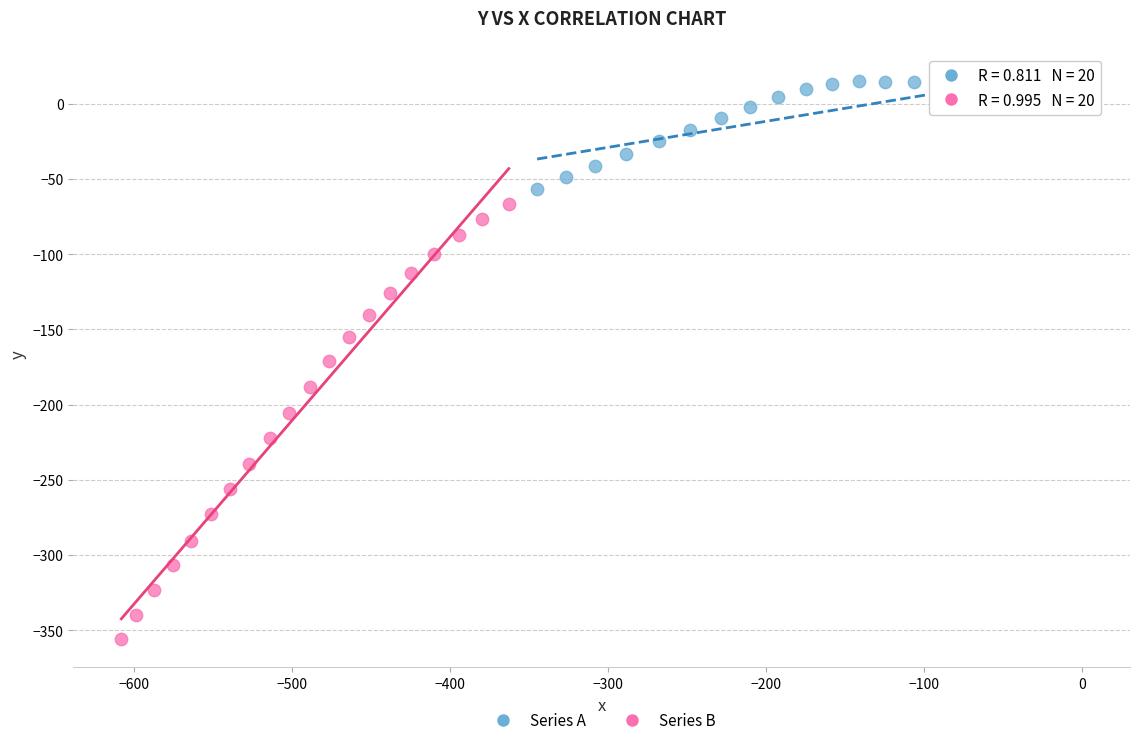

What are all the series names shown in the legend?

Series A, Series B